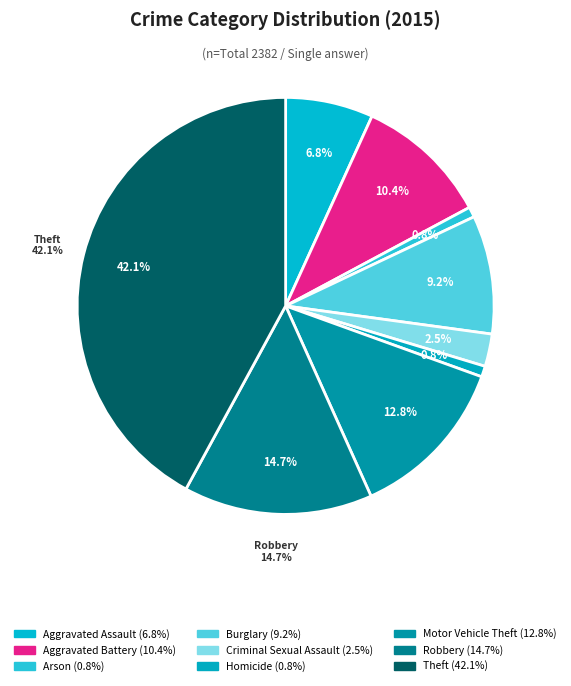

To the nearest percent, what percentage of the pie is Burglary?

9%